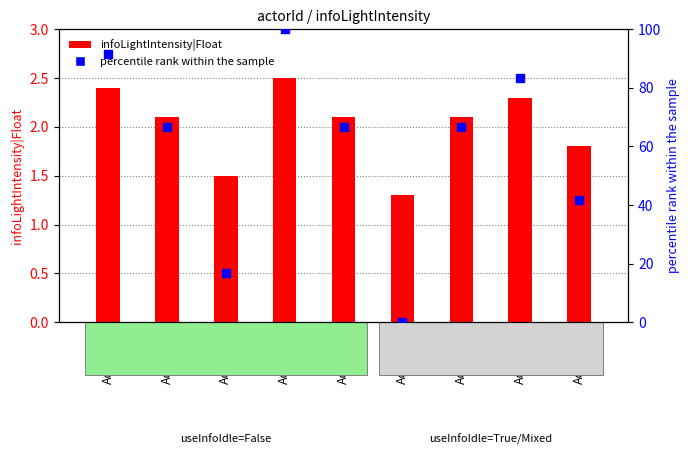

Is the value of percentile rank within the sample at Actor036 greater than the value of infoLightIntensity|Float at Actor004?

Yes